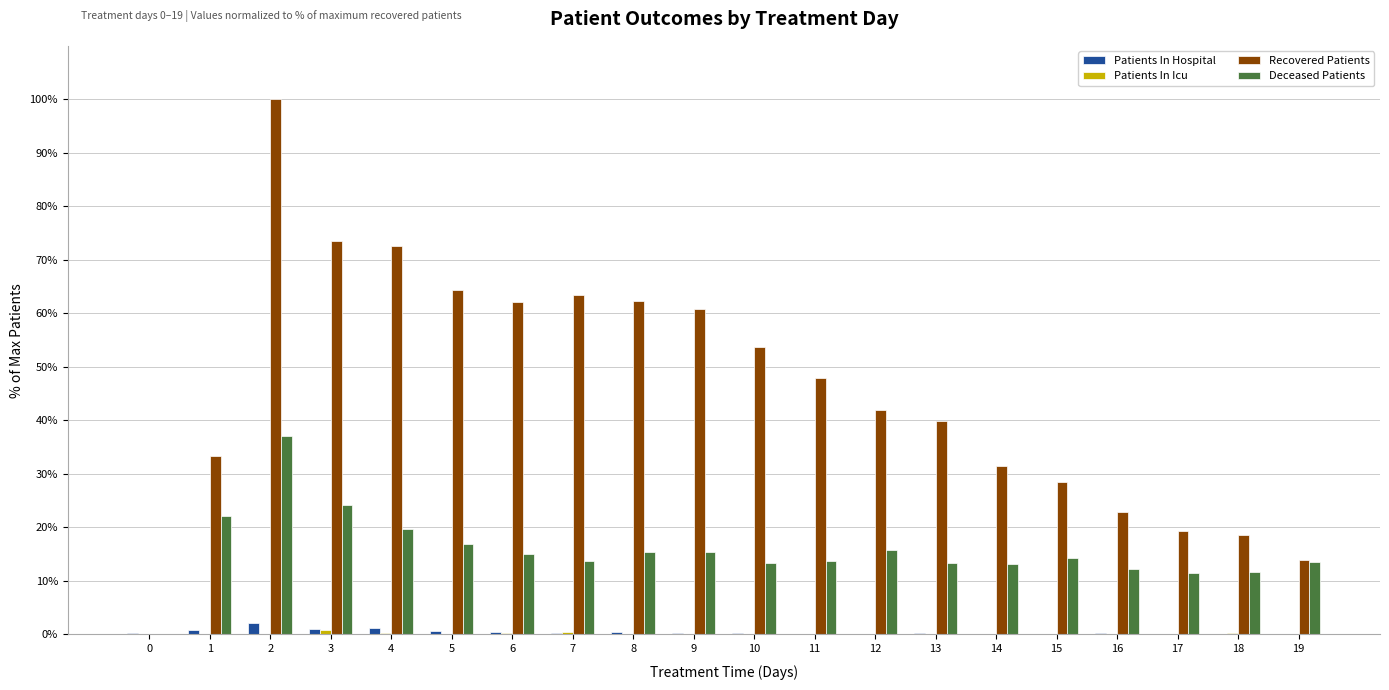

Is the value of Patients In Hospital at 6 greater than the value of Deceased Patients at 6?

No